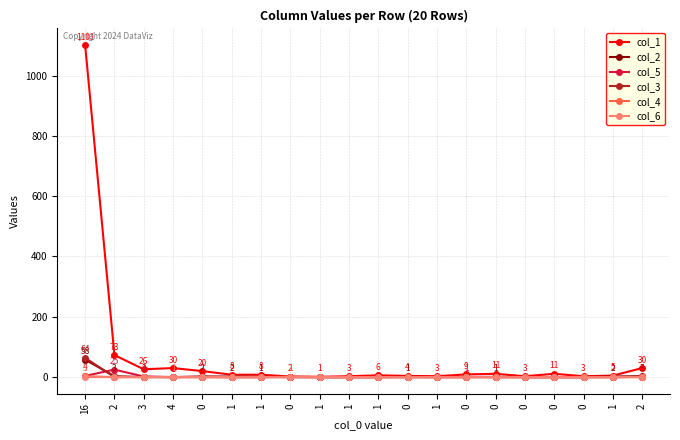

What are all the series names shown in the legend?

col_1, col_2, col_5, col_3, col_4, col_6